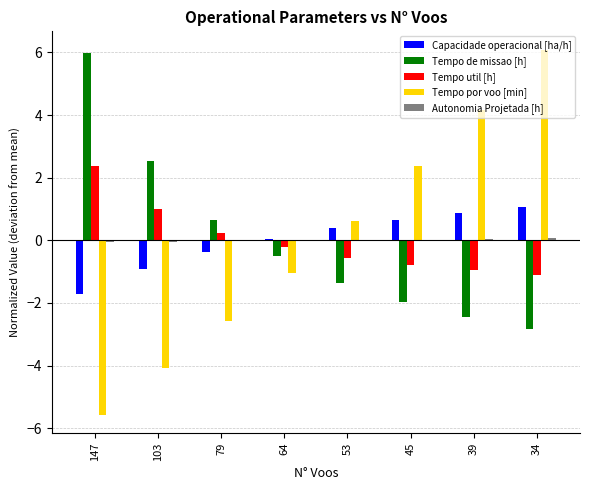

At which category is the sum across all series the highest?

34